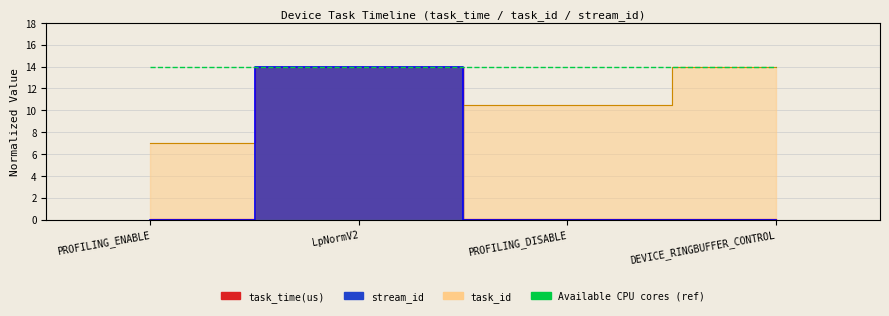

What is the total value across all series at PROFILING_DISABLE?

10.5